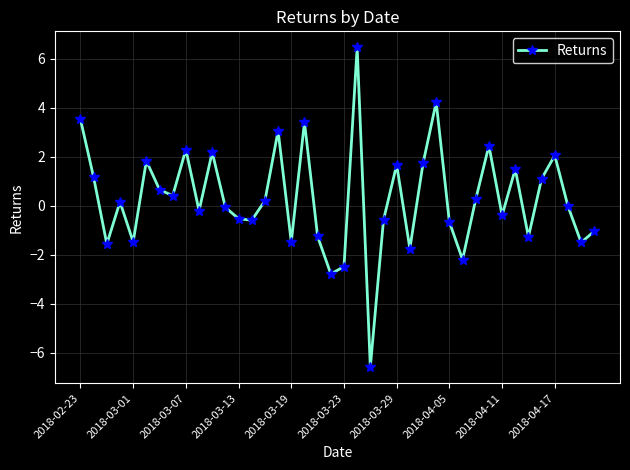

True or false: the data has more than 1 interior local peaks.

True